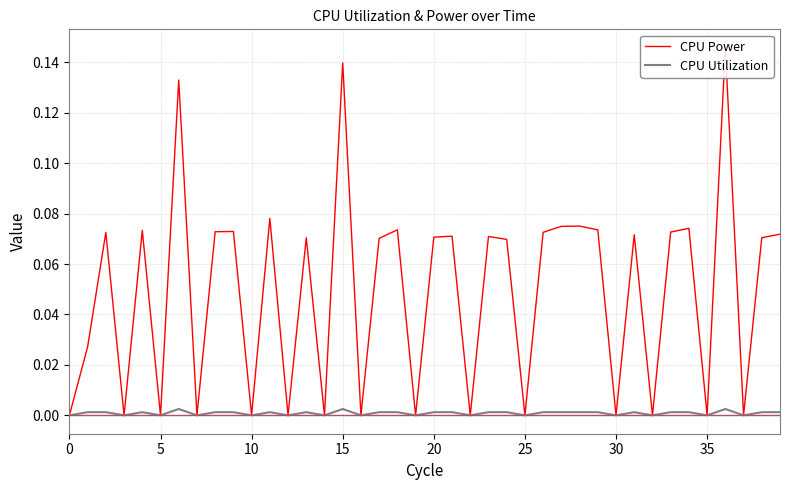

Rank the series by their maximum value, from lowest to highest.

CPU Utilization, CPU Power